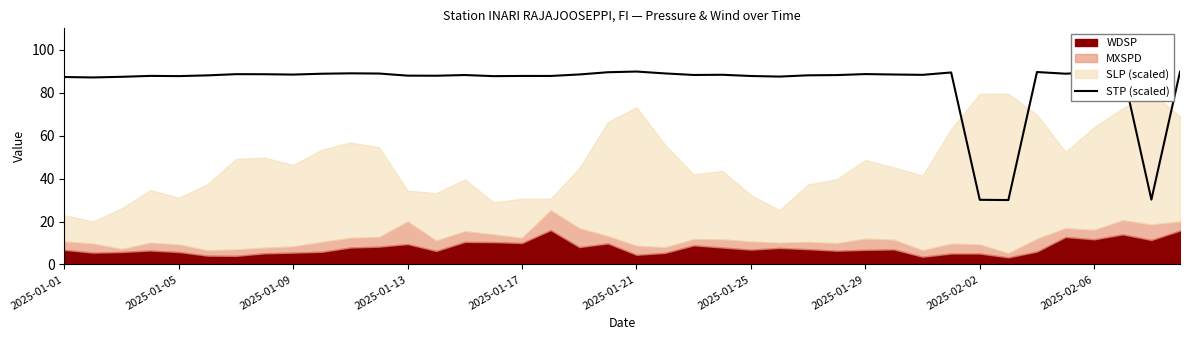

How many values are below 88?

15